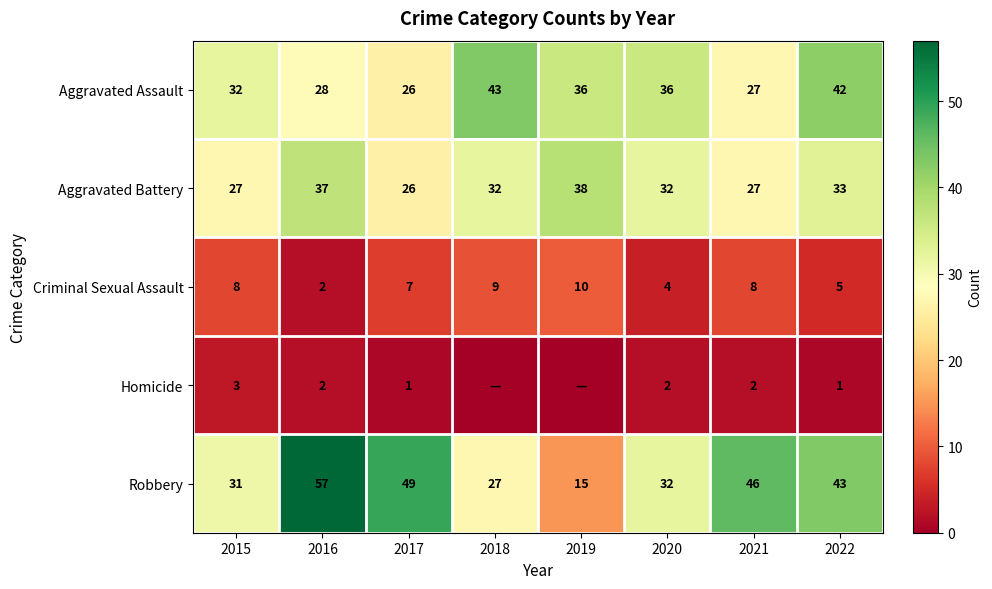

What is the total value across all series at 2021?

110